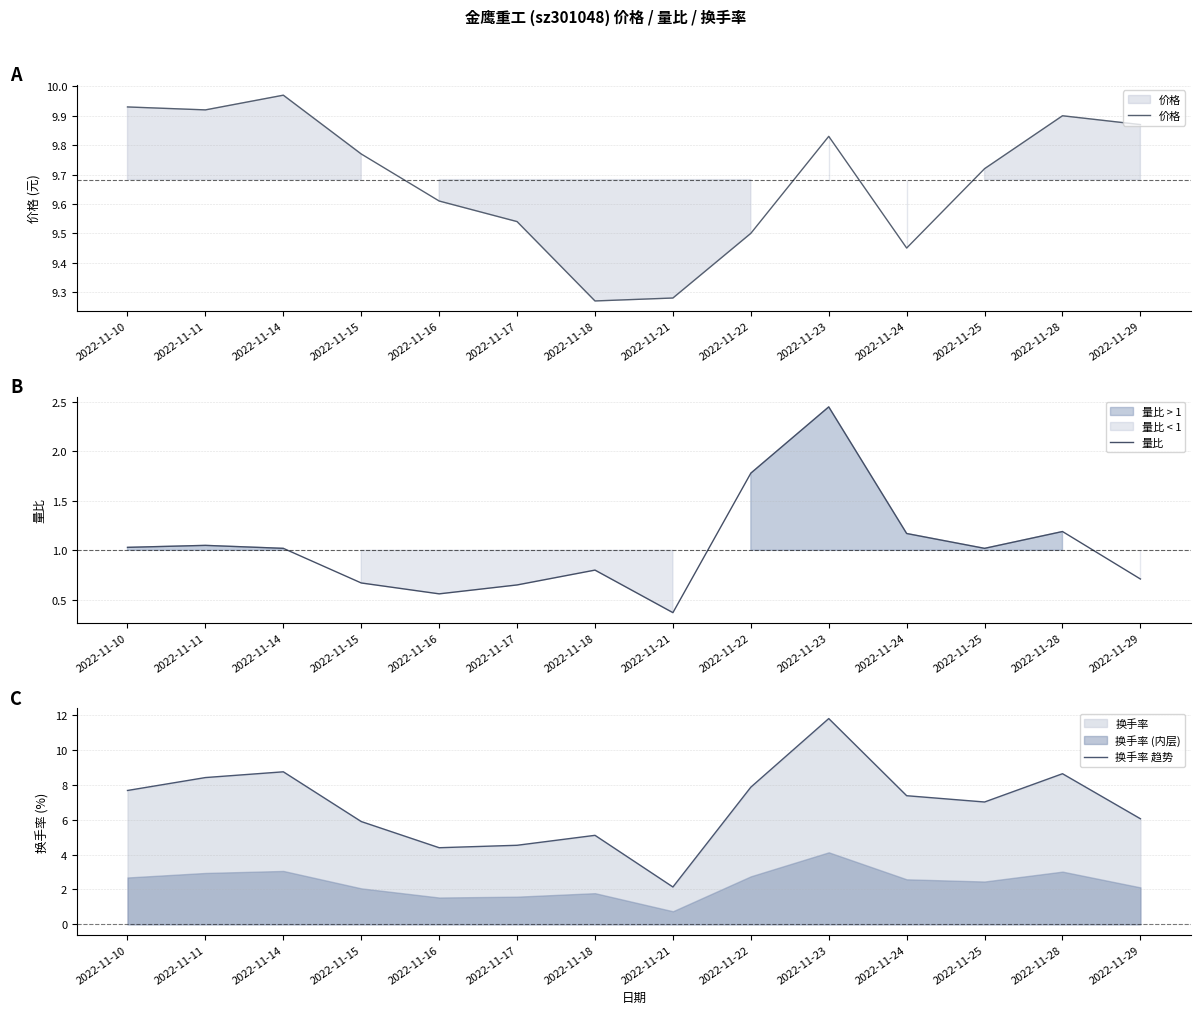

What is the sum of all 量比 values?

14.5